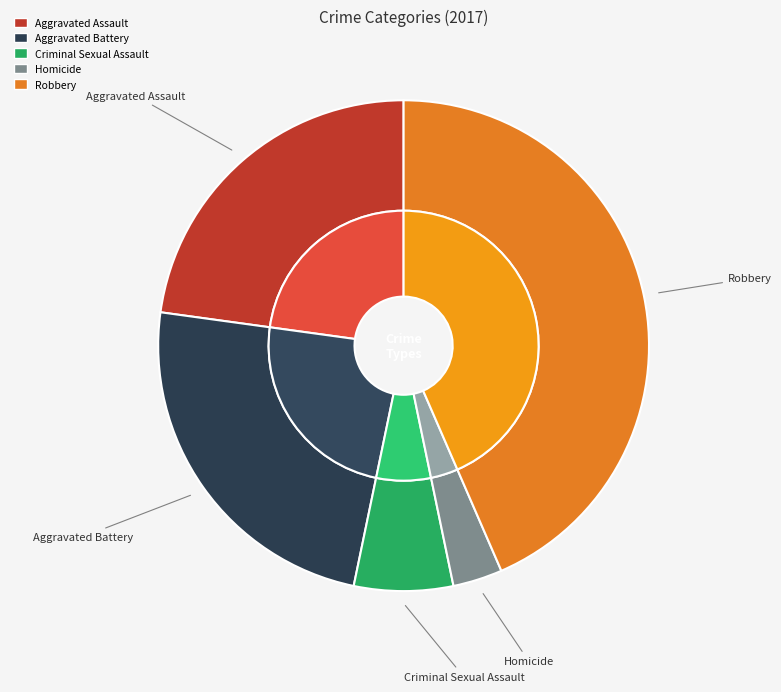

To the nearest percent, what is the difference between the Robbery and Aggravated Battery slice percentages?

20%